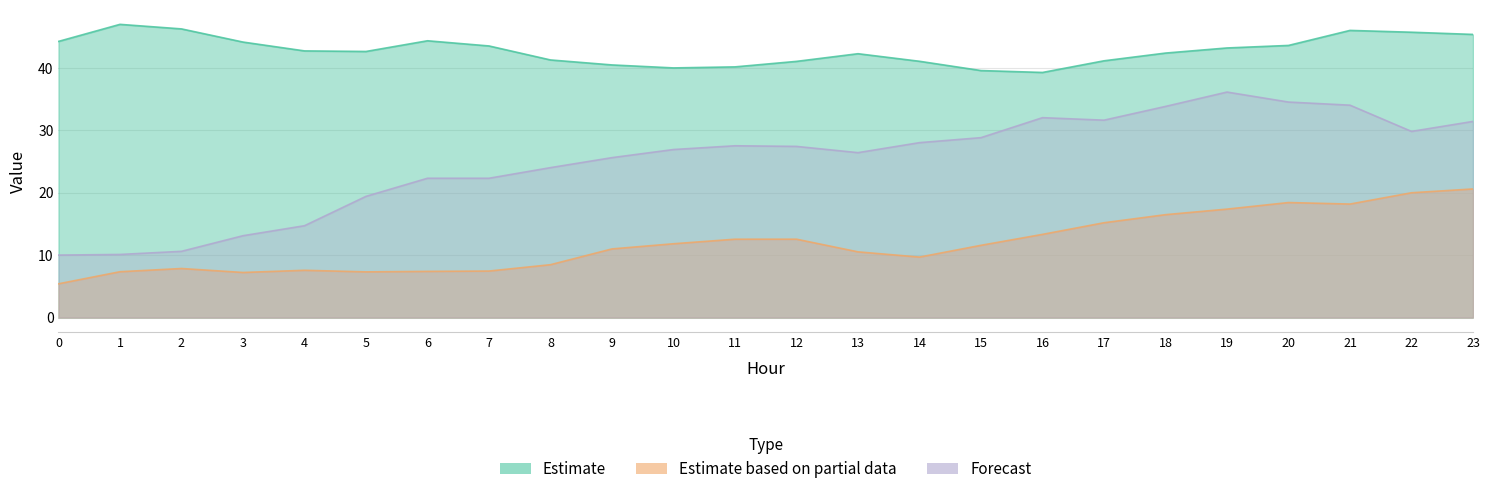

Which has a higher value, 20 or 2?

20